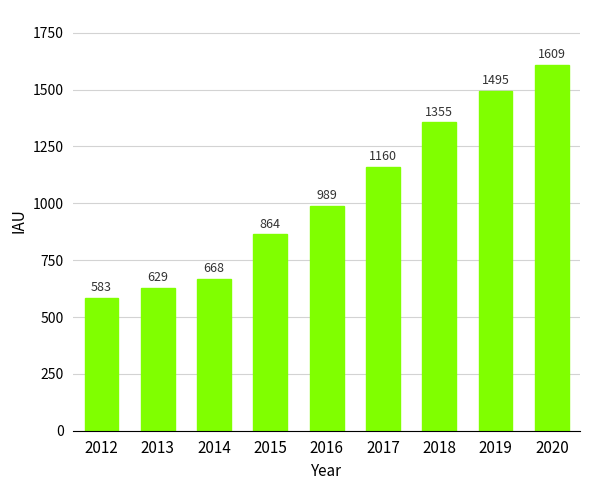

Rank the categories by value from lowest to highest.

2012, 2013, 2014, 2015, 2016, 2017, 2018, 2019, 2020